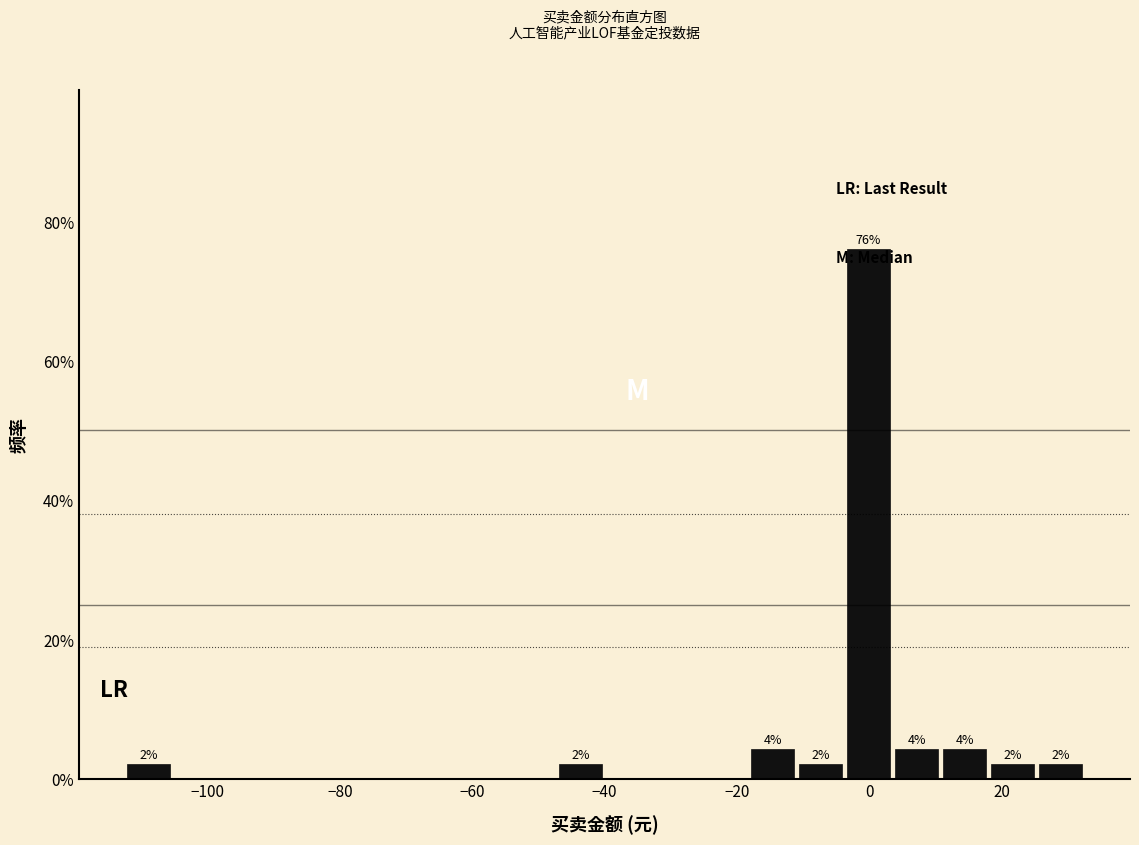

Read against the x-axis, roughly where is the centre of the tallest bar?

0